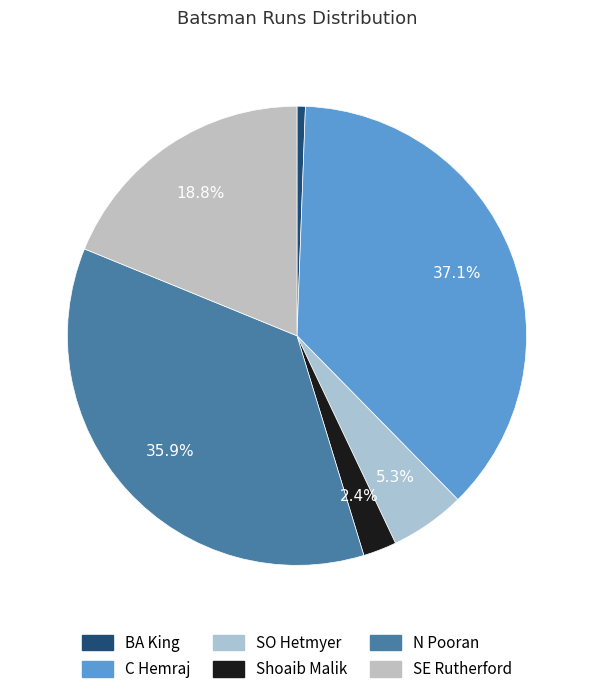

What portion of the pie excludes SO Hetmyer?

94.7%